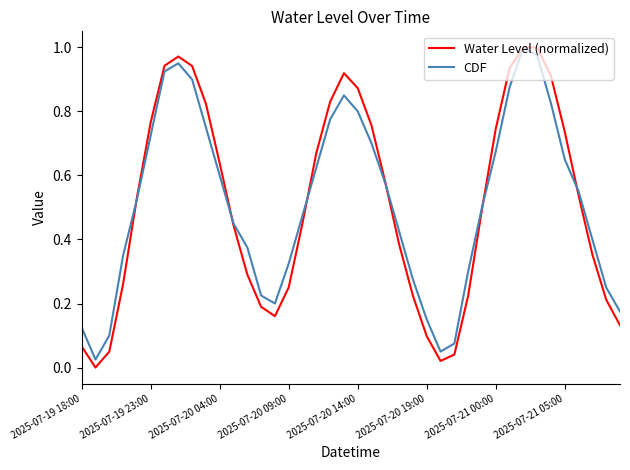

Which series has the widest spread of values?

Water Level (normalized)